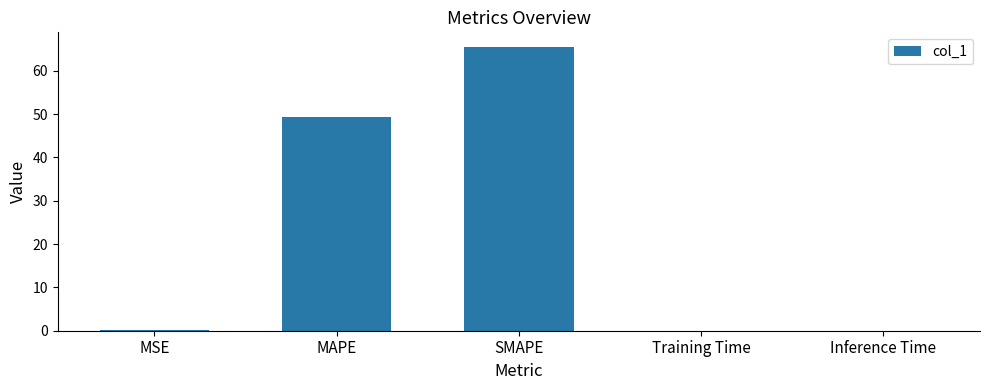

What is the sum of all values?

115.0